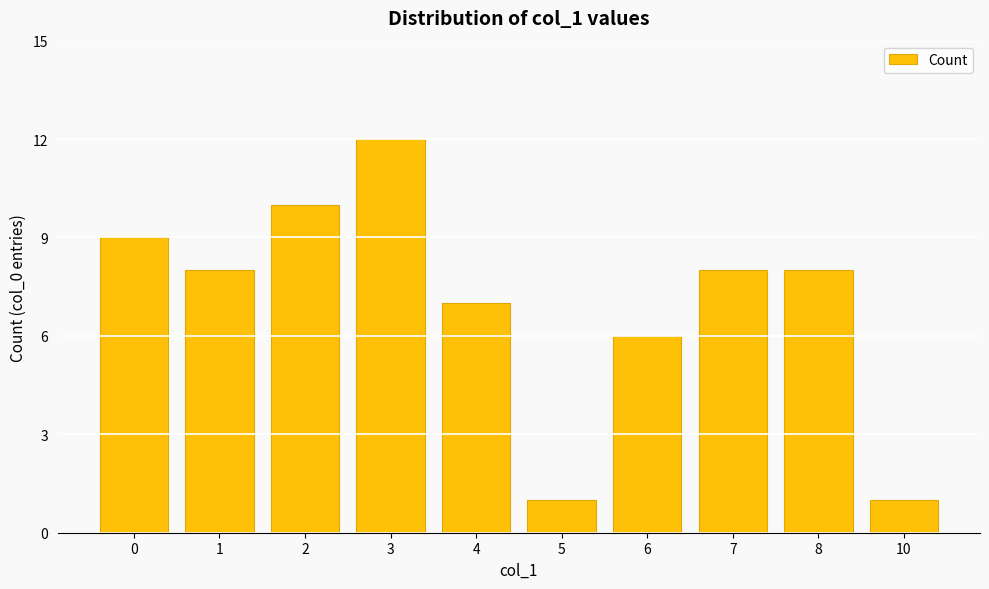

What is the change in value from 6 to 10?

-5